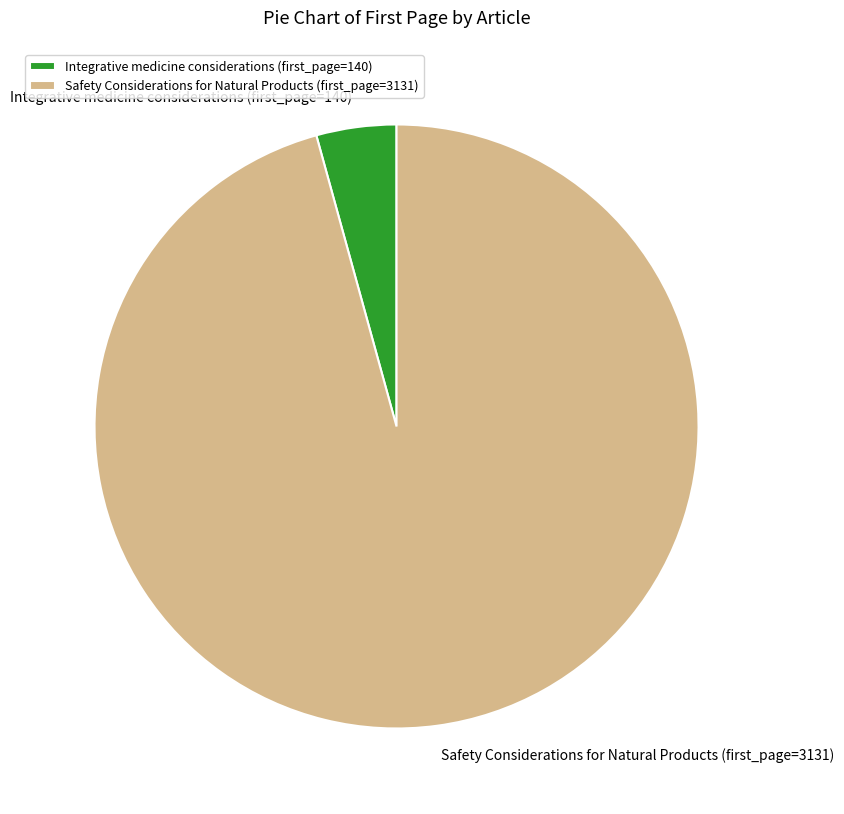

How many slices are in this pie chart?

2